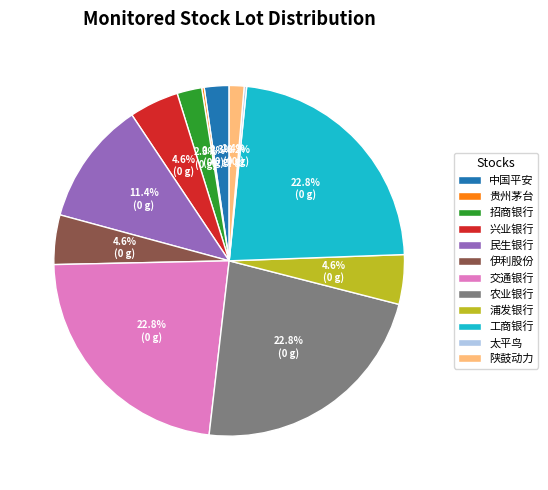

To the nearest percent, what is the difference between the largest and smallest slice percentages?

23%